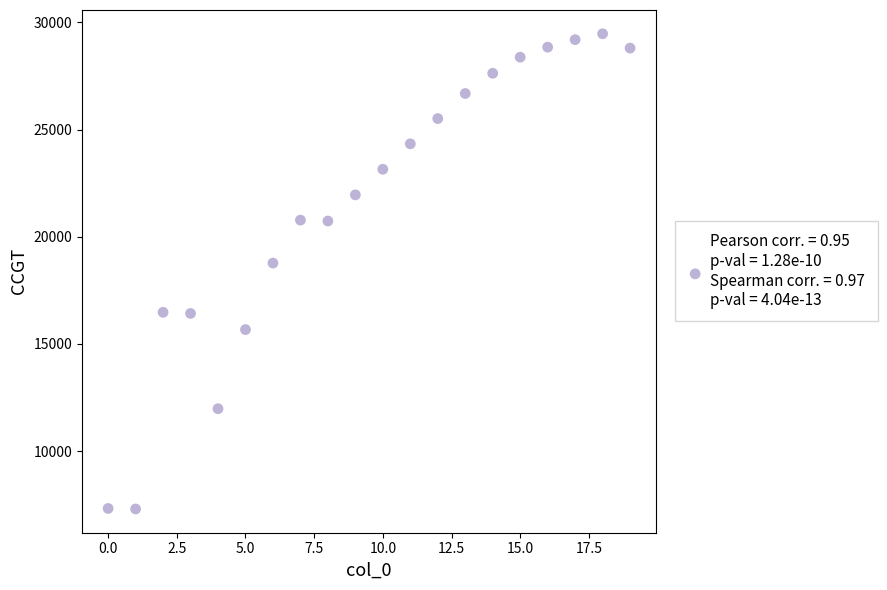

What Y value in the scatter plot is closest to 18386?

18773